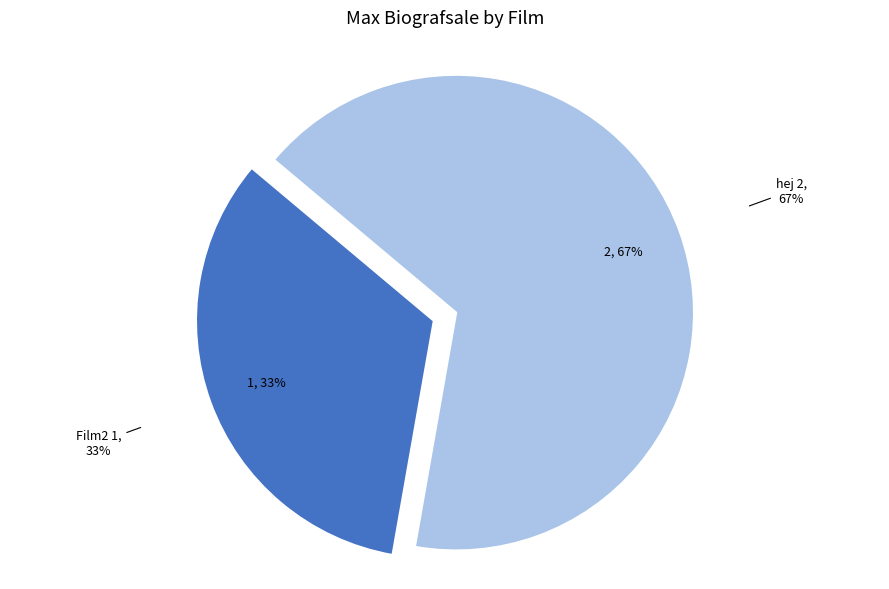

What is the ratio of the value at Film2 to the value at hej?

0.5